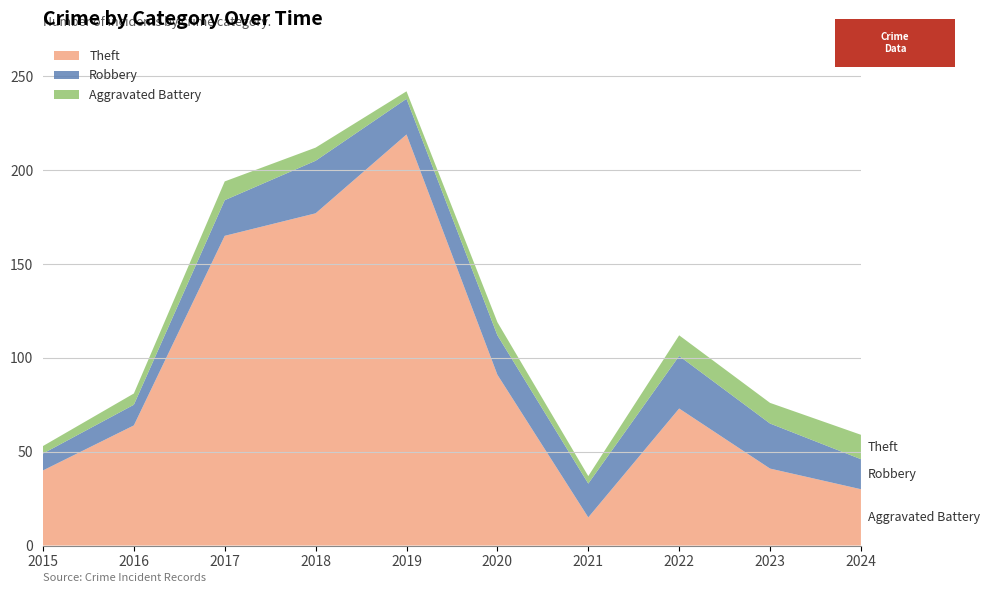

Reading left to right, transcribe all the data shown in this chart.

Theft: 2015=40	2016=64	2017=165	2018=177	2019=219	2020=91	2021=15	2022=73	2023=41	2024=30
Robbery: 2015=9	2016=11	2017=19	2018=28	2019=19	2020=21	2021=18	2022=28	2023=24	2024=16
Aggravated Battery: 2015=4	2016=6	2017=10	2018=7	2019=4	2020=7	2021=4	2022=11	2023=11	2024=13